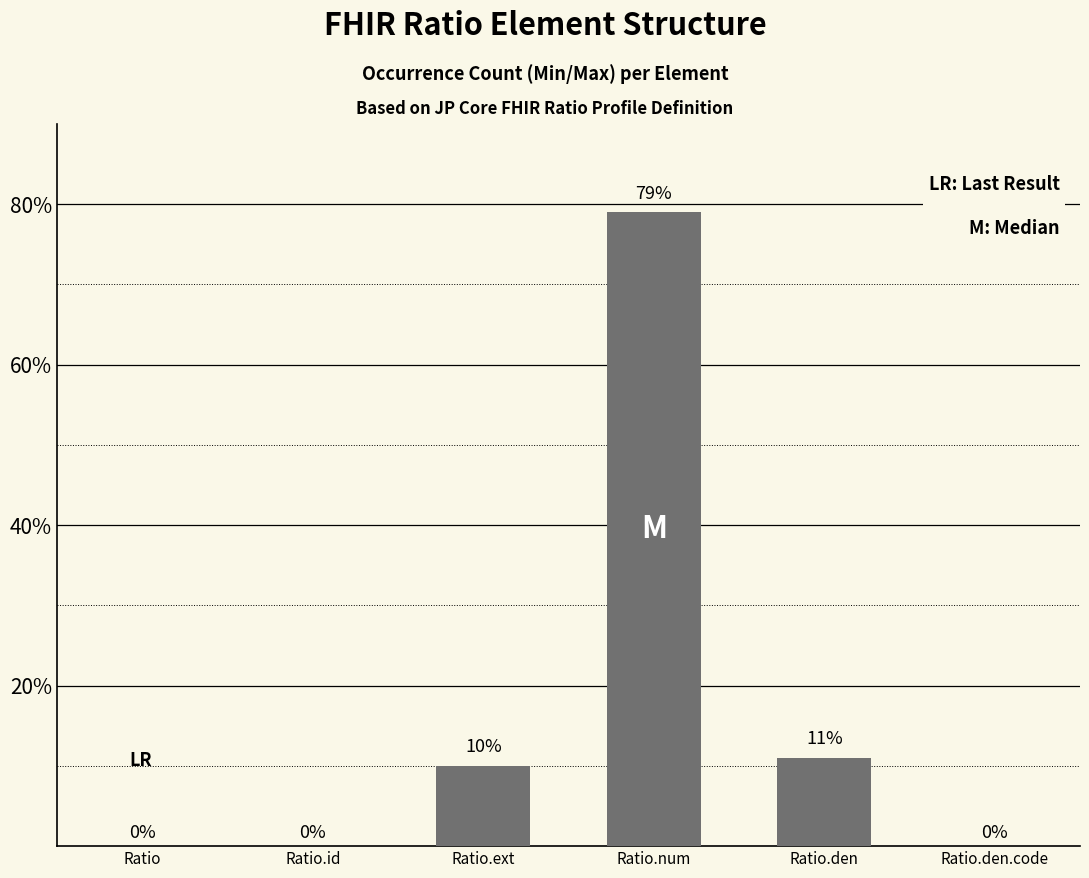

Is it true that the value at Ratio.num is 24?

False